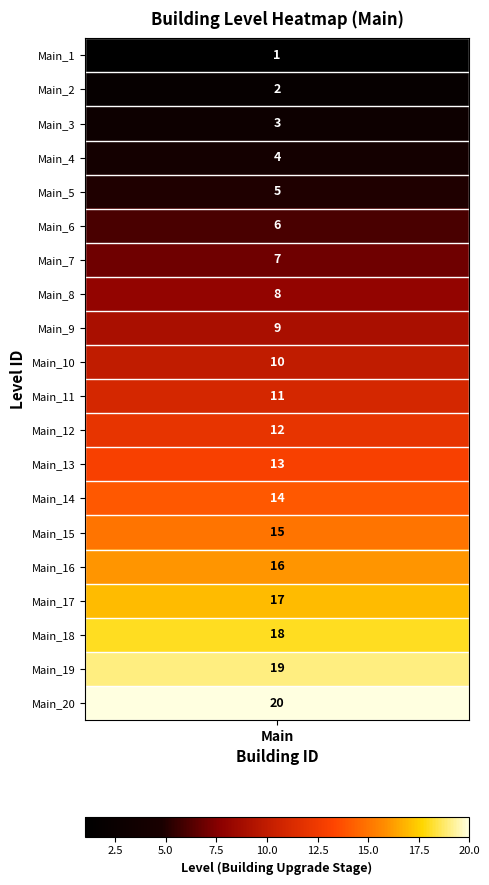

At which category does the chart reach its minimum across all series?

Main_1